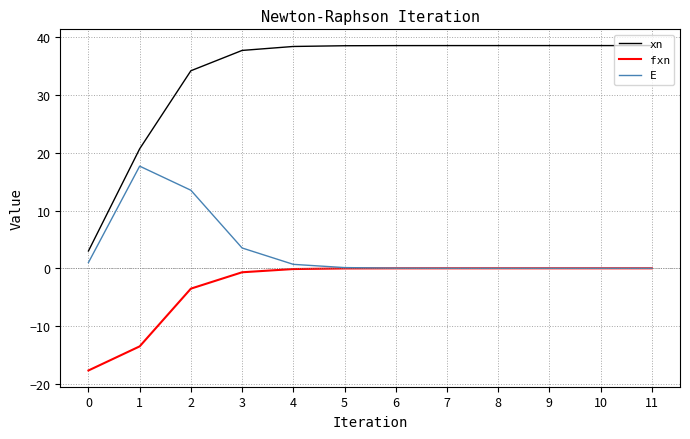

Which series has the largest total across all categories?

xn